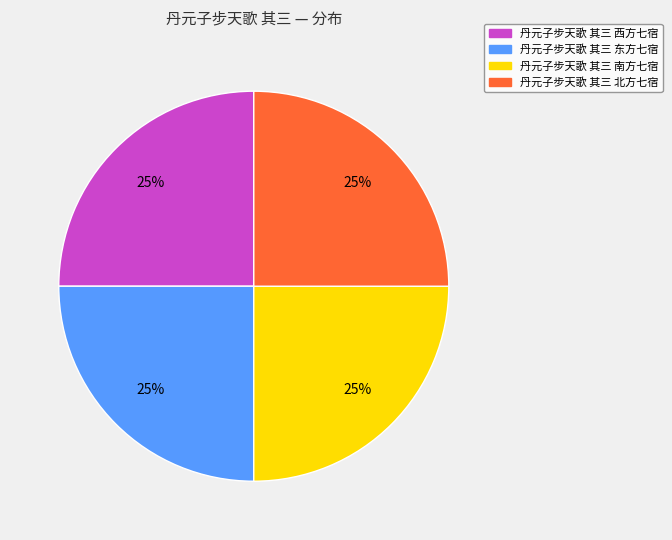

To the nearest percent, what is the average slice percentage?

25%